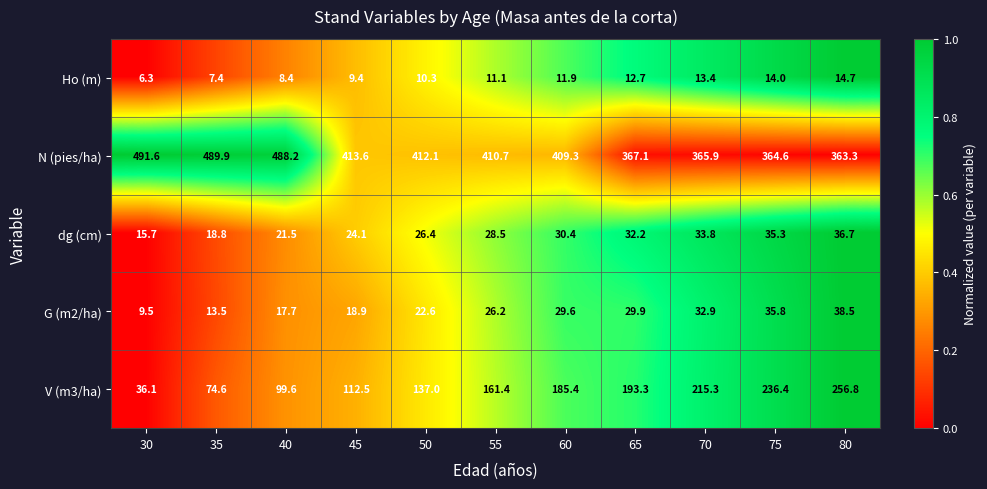

List the labels in order of G (m2/ha) value, smallest first.

30, 35, 40, 45, 50, 55, 60, 65, 70, 75, 80